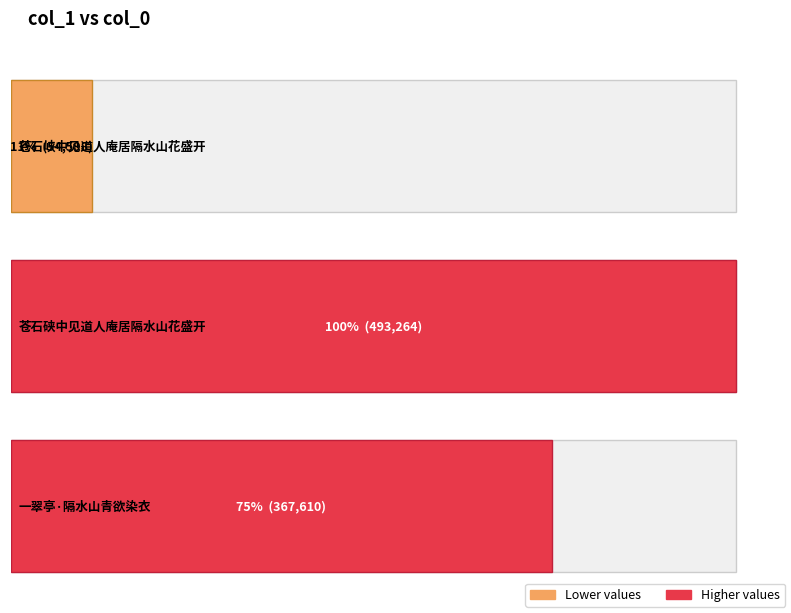

List the labels in order of value, largest first.

苍石硖中见道人庵居隔水山花盛开, 一翠亭·隔水山青欲染衣, 苍石峡中见道人庵居隔水山花盛开